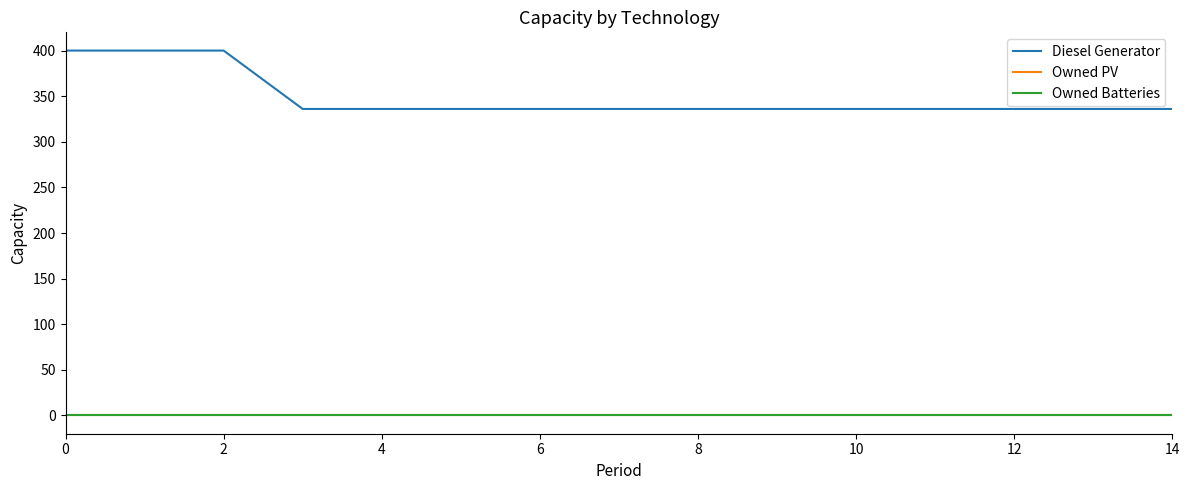

Does the chart have visible grid lines?

No